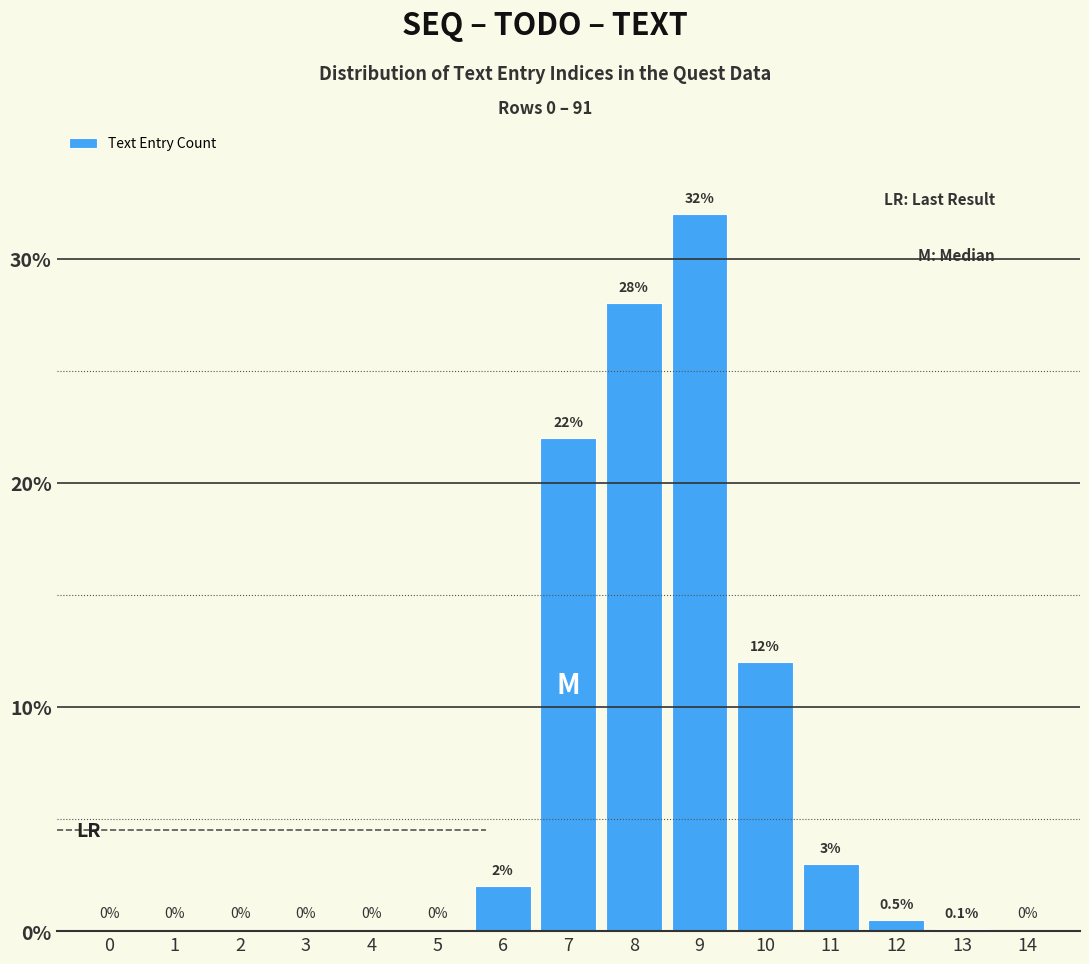

Reading left to right, list all the values displayed in this chart.

0=0.0	1=0.0	2=0.0	3=0.0	4=0.0	5=0.0	6=2.0	7=22.0	8=28.0	9=32.0	10=12.0	11=3.0	12=0.5	13=0.1	14=0.0